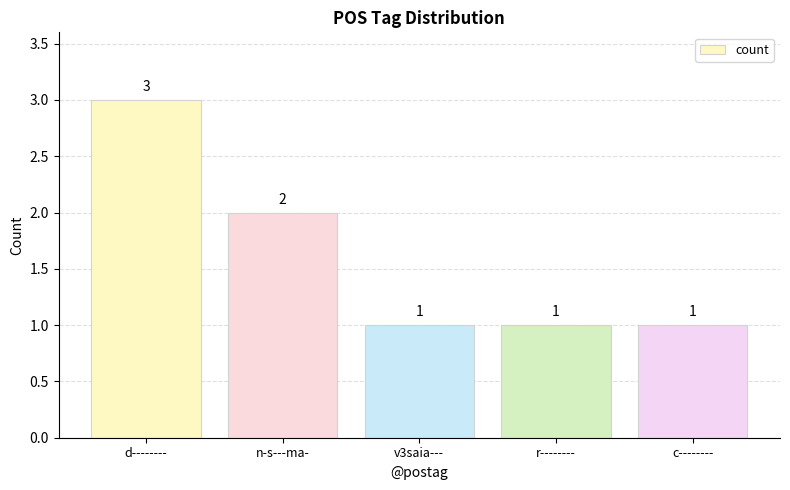

Does the chart contain stacked bars?

No